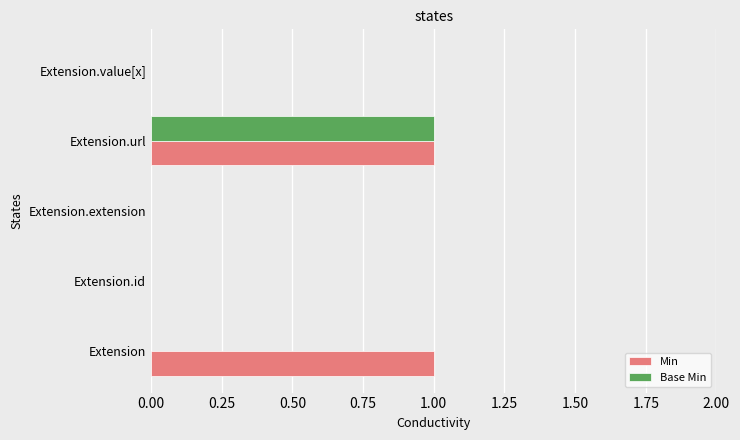

At which label does Base Min reach its peak?

Extension.url